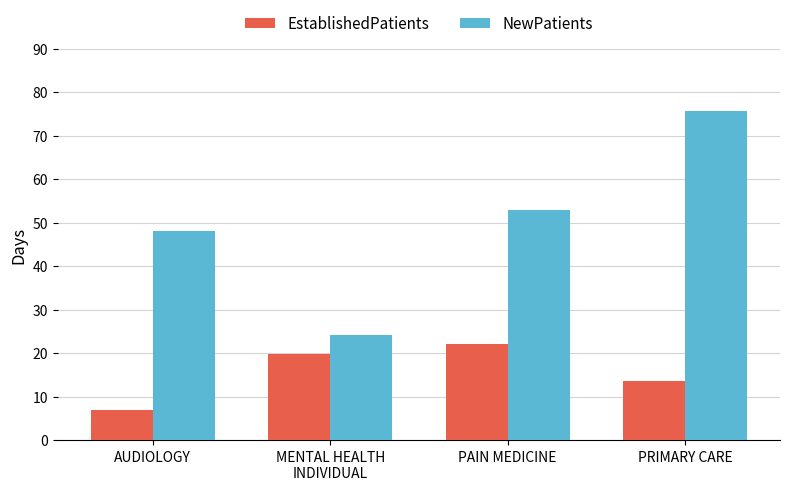

Between AUDIOLOGY and PRIMARY CARE, which series saw the biggest shift?

NewPatients